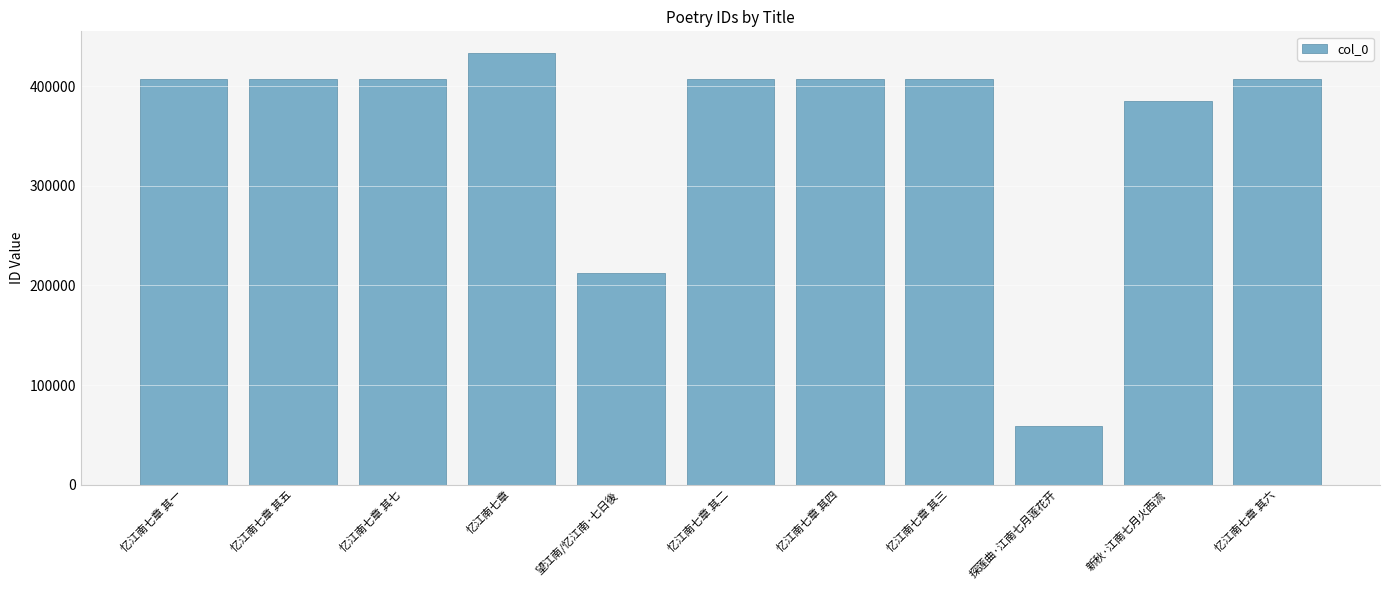

What is the change in value from 望江南/忆江南·七日後 to 新秋·江南七月火西流?

+173163